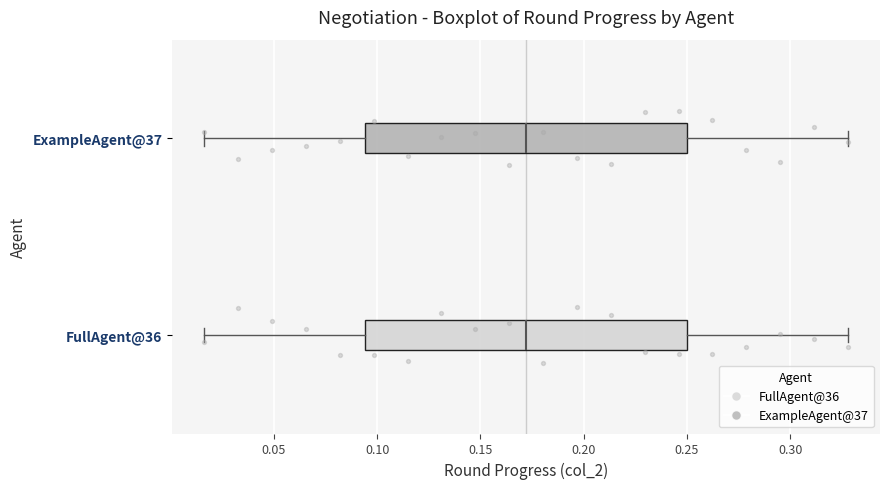

Reading bottom to top, transcribe this box plot: for each box, give where its median line is, the range the box spans, and where its two whiskers end, as read against the x-axis. The values are not printed on the chart, so give them approximately, as read against the axis.

FullAgent@36: median 0.170, box 0.095 to 0.250, whiskers 0.015 to 0.330
ExampleAgent@37: median 0.170, box 0.095 to 0.250, whiskers 0.015 to 0.330